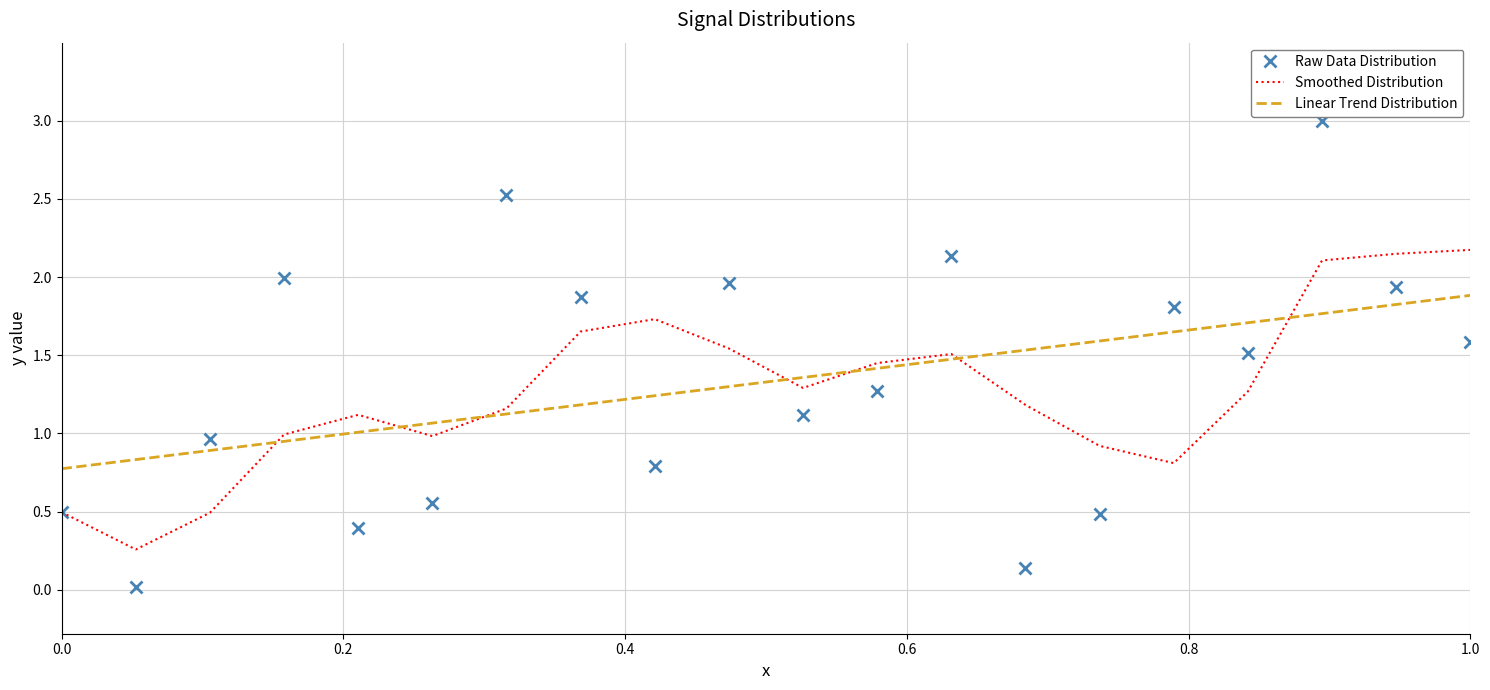

After their last crossing, which series has the higher values: Raw Data Distribution or Linear Trend Distribution?

Linear Trend Distribution